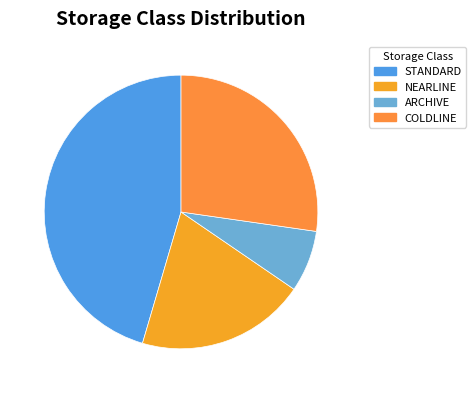

Between COLDLINE and STANDARD, which is larger?

STANDARD